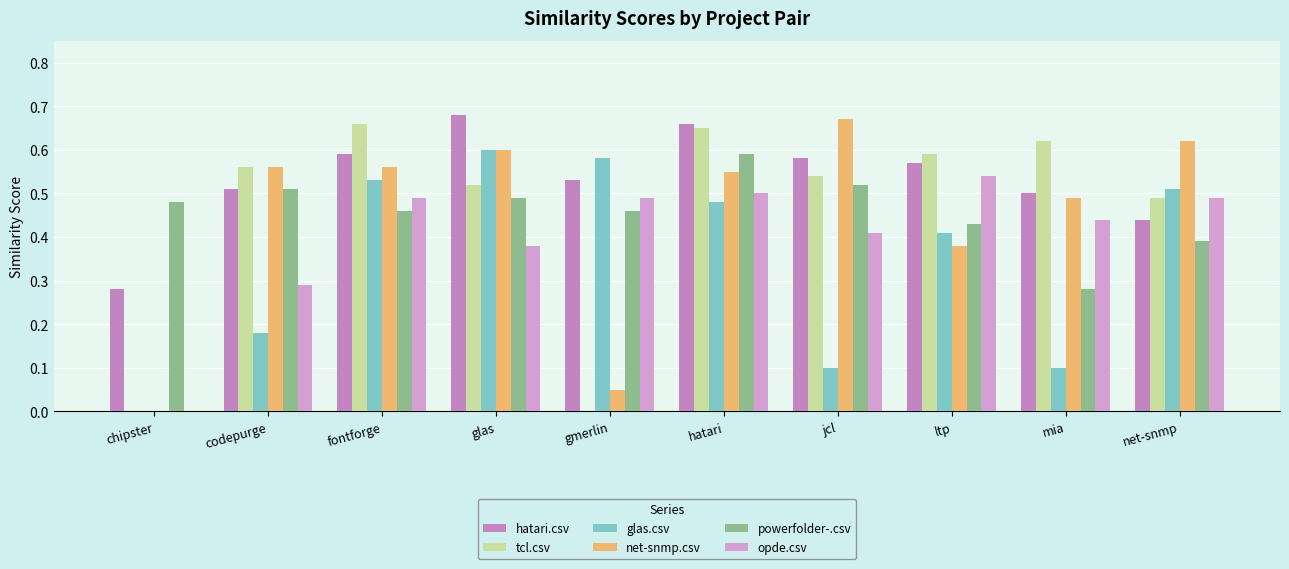

What are all the series names shown in the legend?

hatari.csv, tcl.csv, glas.csv, net-snmp.csv, powerfolder-.csv, opde.csv